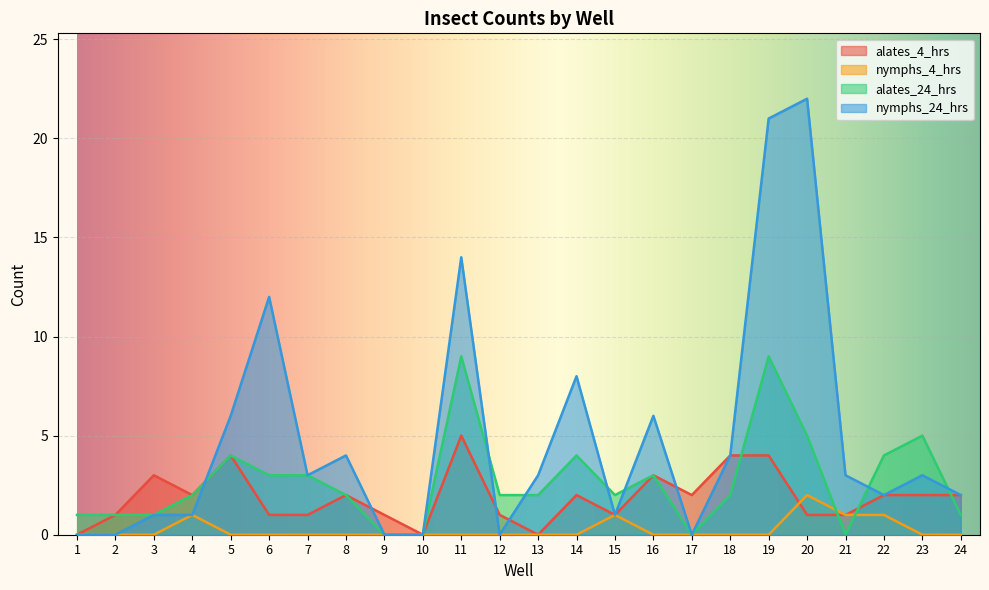

Which category has the highest value across all series?

20